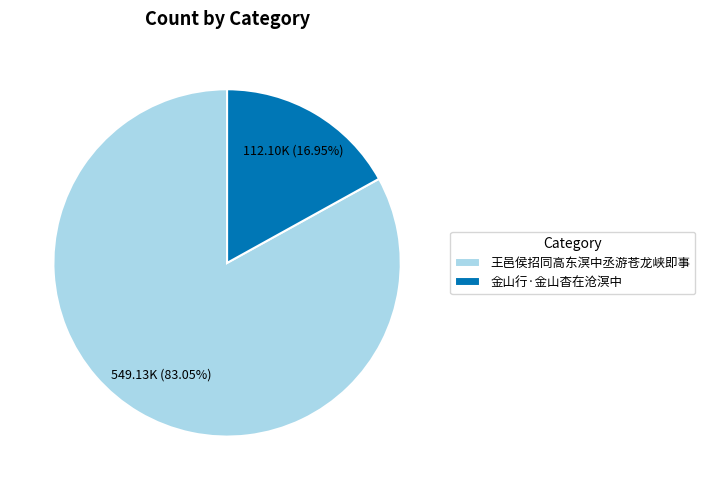

What is the total percentage of 王邑侯招同高东溟中丞游苍龙峡即事 and 金山行·金山杳在沧溟中?

100.0%